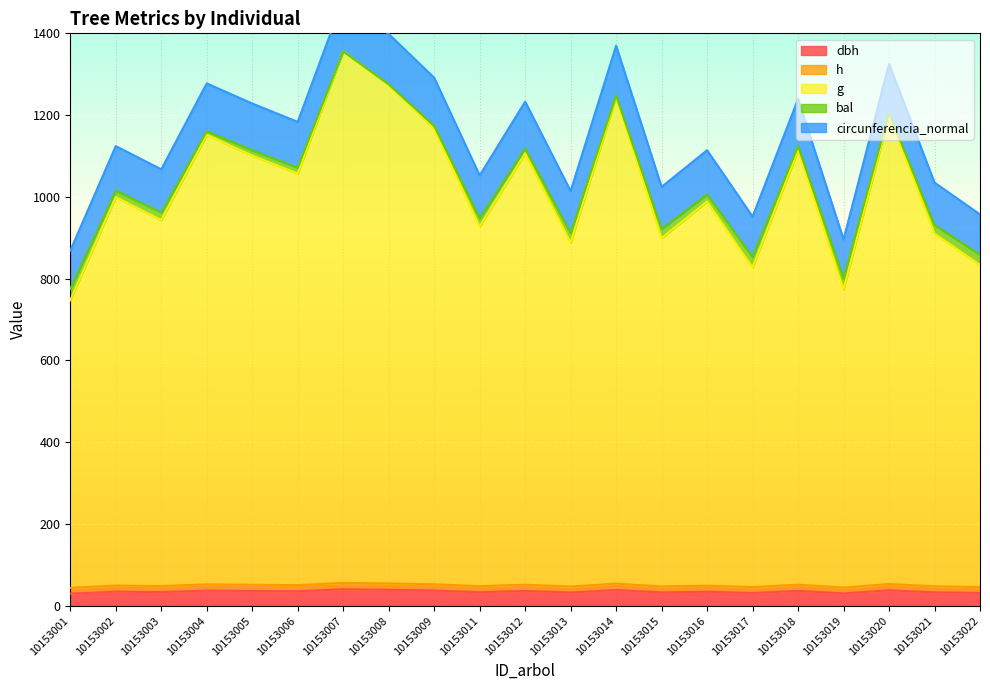

At which label is g closest to 1051?

10153006